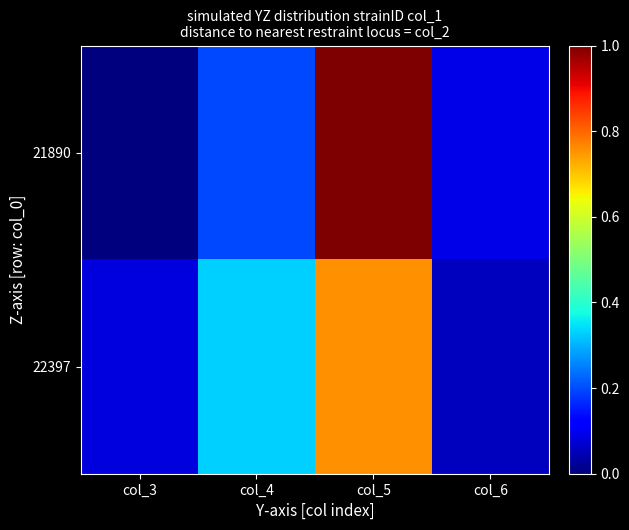

Between col_3 and col_5, which is larger?

col_5